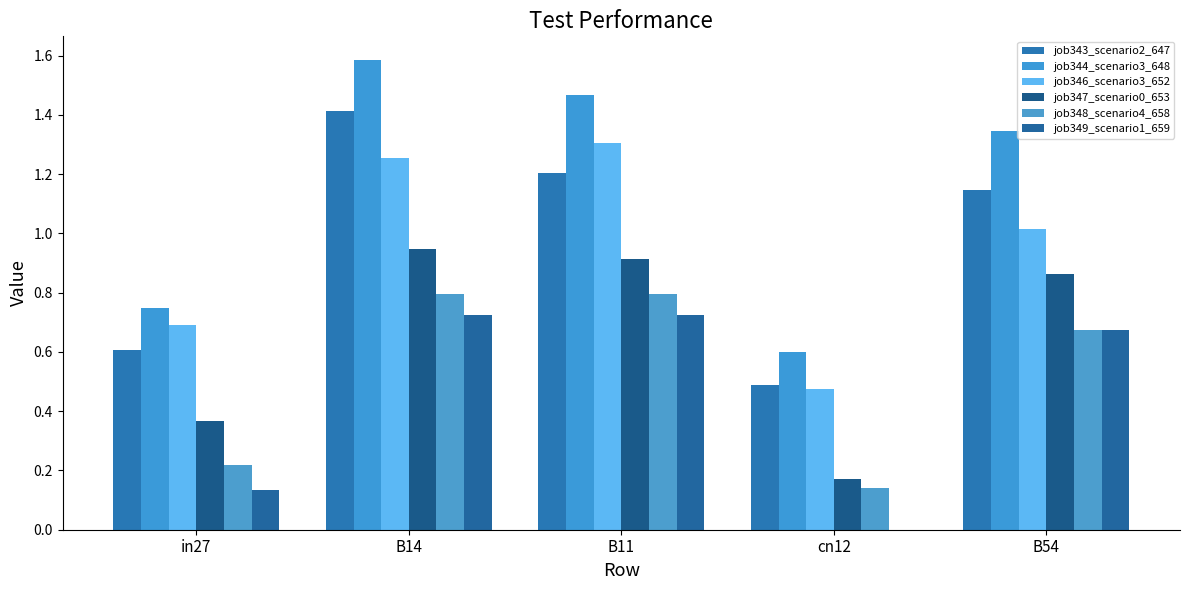

What position from the right is B14?

4